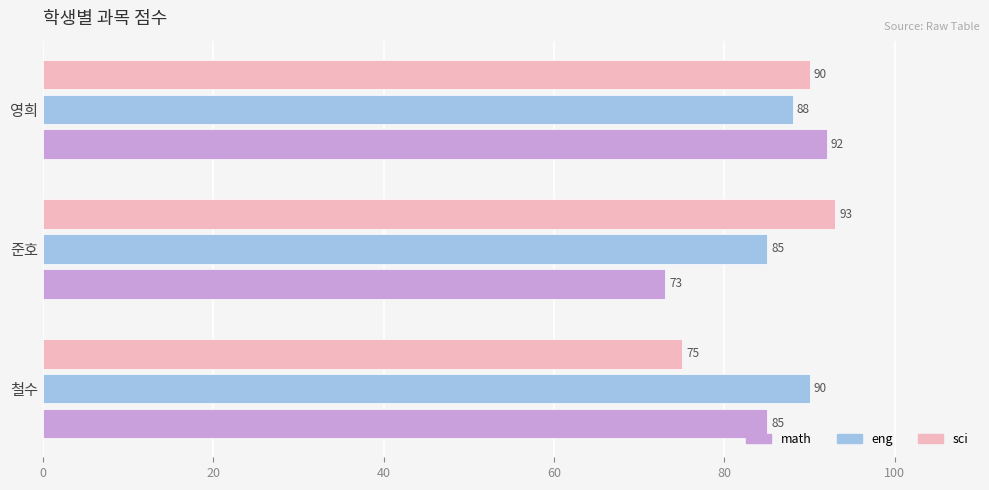

What is the maximum value shown in the chart?

93